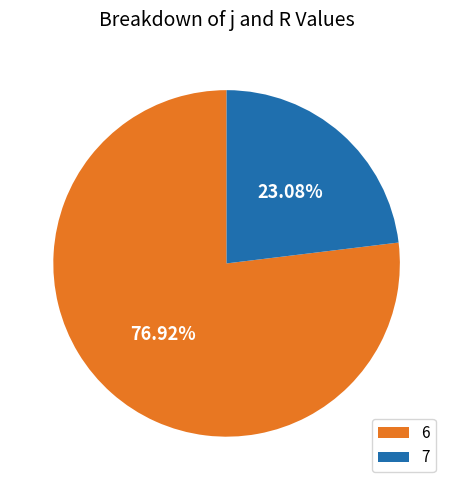

Which slice is the smallest?

7